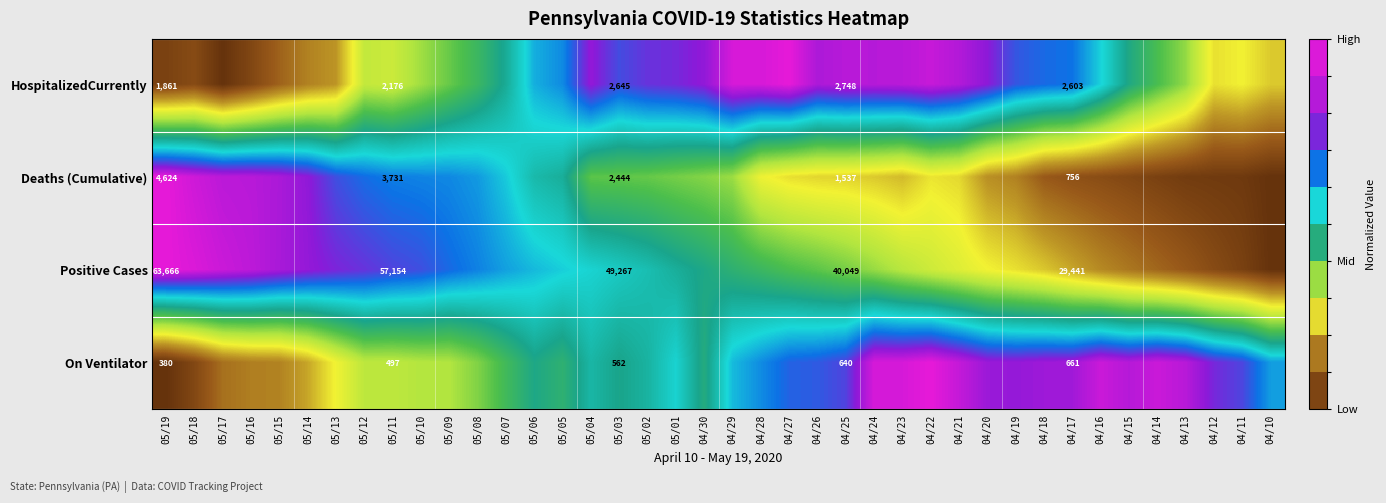

How many distinct data groups are displayed?

4